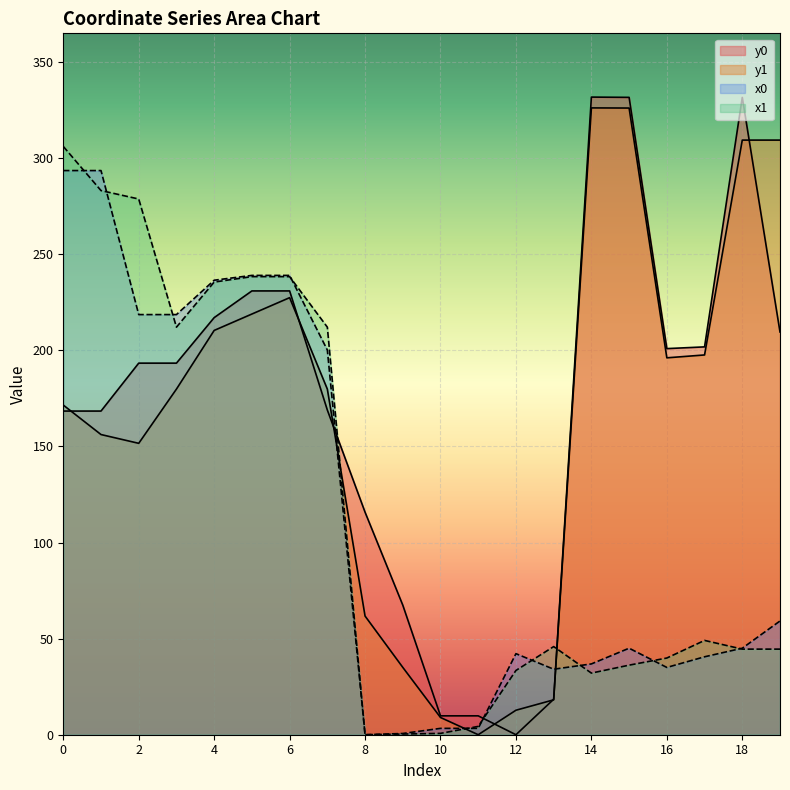

At how many categories does at least one series exceed 205?

12